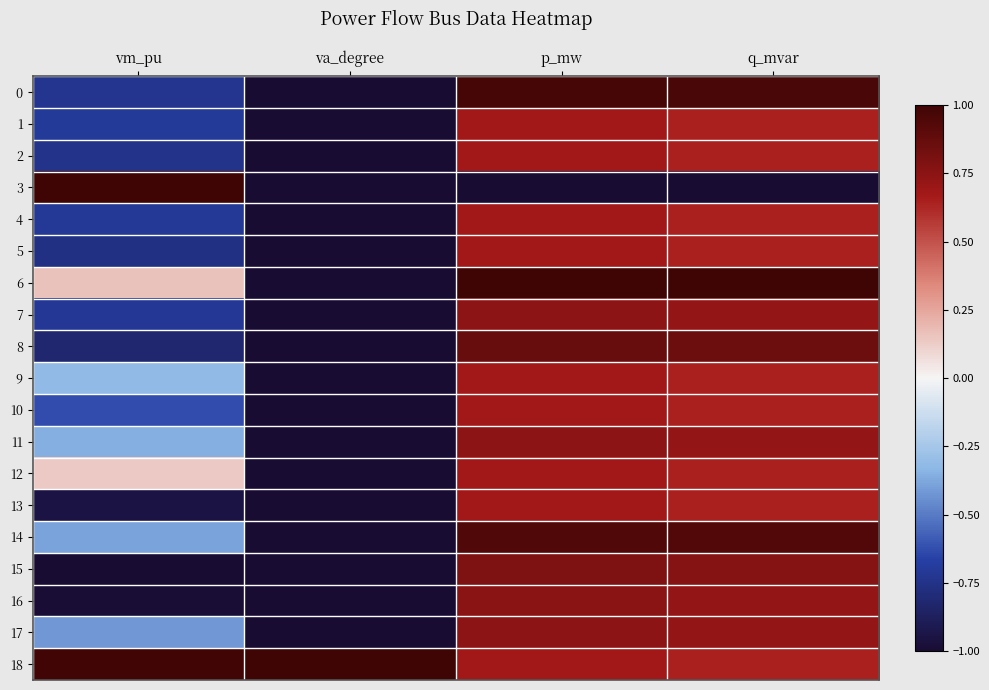

Reading left to right, what are all the values shown in this chart?

0: vm_pu=-0.7	va_degree=-1.0	p_mw=1.0	q_mvar=1.0
1: vm_pu=-0.7	va_degree=-1.0	p_mw=0.7	q_mvar=0.6
2: vm_pu=-0.7	va_degree=-1.0	p_mw=0.7	q_mvar=0.6
3: vm_pu=1.0	va_degree=-1.0	p_mw=-1.0	q_mvar=-1.0
4: vm_pu=-0.7	va_degree=-1.0	p_mw=0.7	q_mvar=0.6
5: vm_pu=-0.8	va_degree=-1.0	p_mw=0.7	q_mvar=0.6
6: vm_pu=0.2	va_degree=-1.0	p_mw=1.0	q_mvar=1.0
7: vm_pu=-0.7	va_degree=-1.0	p_mw=0.7	q_mvar=0.7
8: vm_pu=-0.8	va_degree=-1.0	p_mw=0.9	q_mvar=0.9
9: vm_pu=-0.3	va_degree=-1.0	p_mw=0.7	q_mvar=0.6
10: vm_pu=-0.6	va_degree=-1.0	p_mw=0.7	q_mvar=0.6
11: vm_pu=-0.4	va_degree=-1.0	p_mw=0.7	q_mvar=0.7
12: vm_pu=0.1	va_degree=-1.0	p_mw=0.7	q_mvar=0.6
13: vm_pu=-0.9	va_degree=-1.0	p_mw=0.7	q_mvar=0.6
14: vm_pu=-0.4	va_degree=-1.0	p_mw=0.9	q_mvar=0.9
15: vm_pu=-1.0	va_degree=-1.0	p_mw=0.8	q_mvar=0.8
16: vm_pu=-1.0	va_degree=-1.0	p_mw=0.8	q_mvar=0.7
17: vm_pu=-0.4	va_degree=-1.0	p_mw=0.7	q_mvar=0.7
18: vm_pu=1.0	va_degree=1.0	p_mw=0.7	q_mvar=0.6